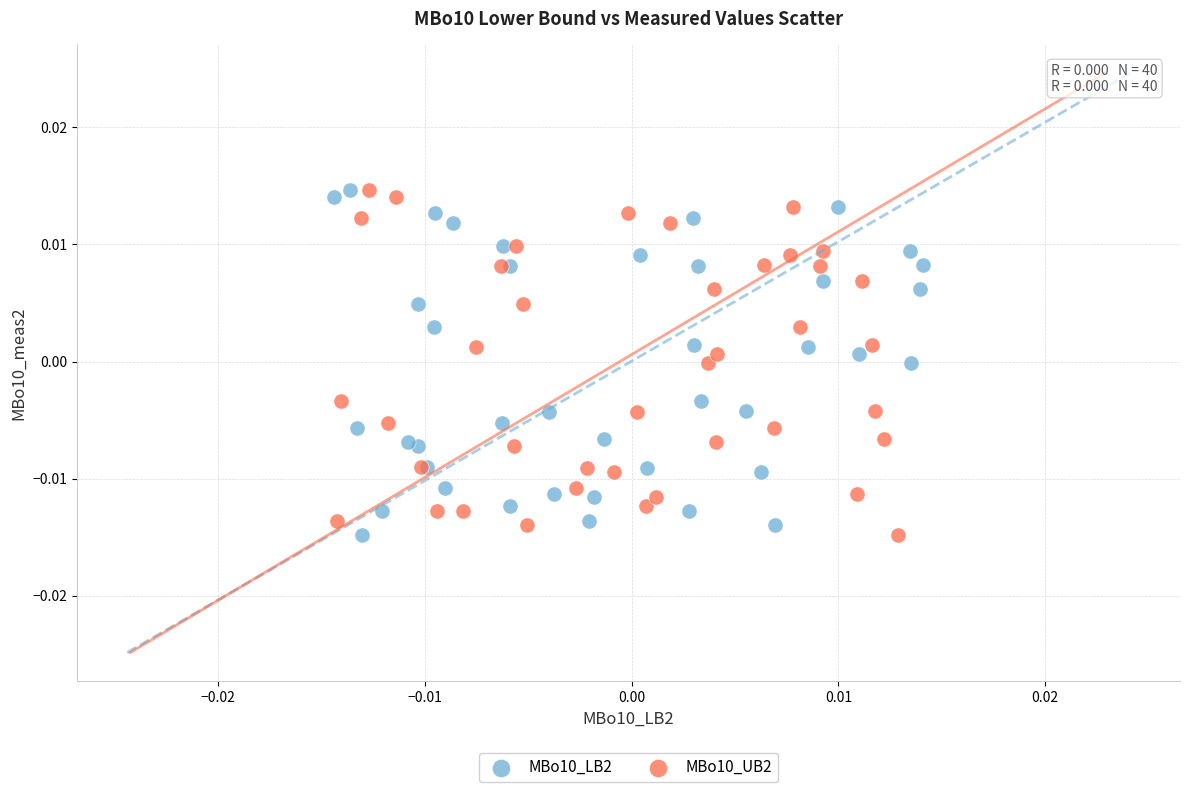

What are all the series names shown in the legend?

MBo10_LB2, MBo10_UB2